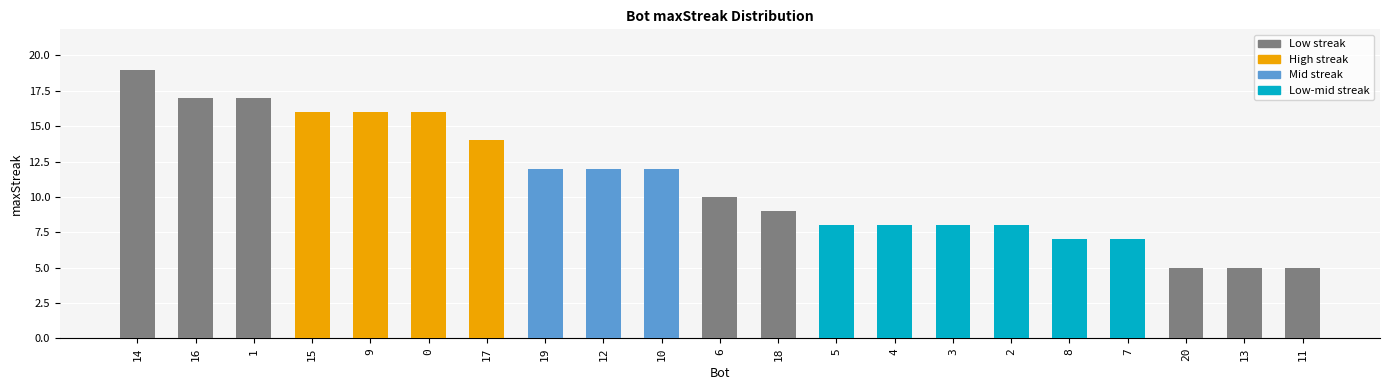

What is the label of the 6th bar from the right?

2